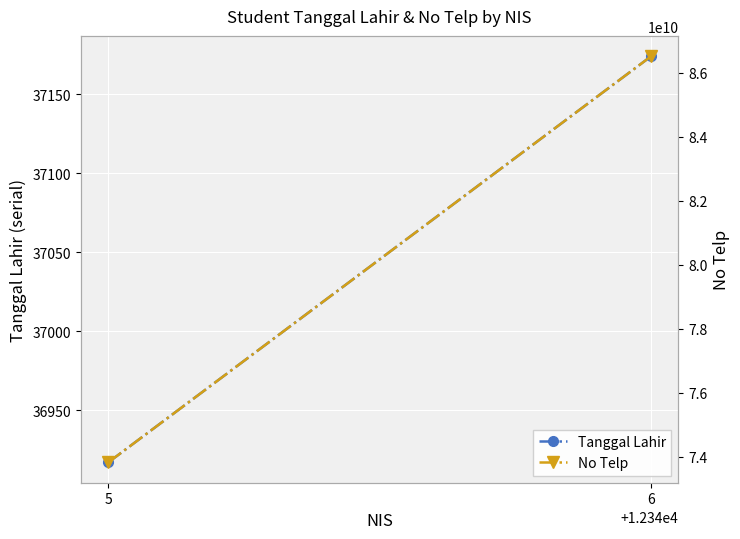

Which series has the widest spread of values?

No Telp